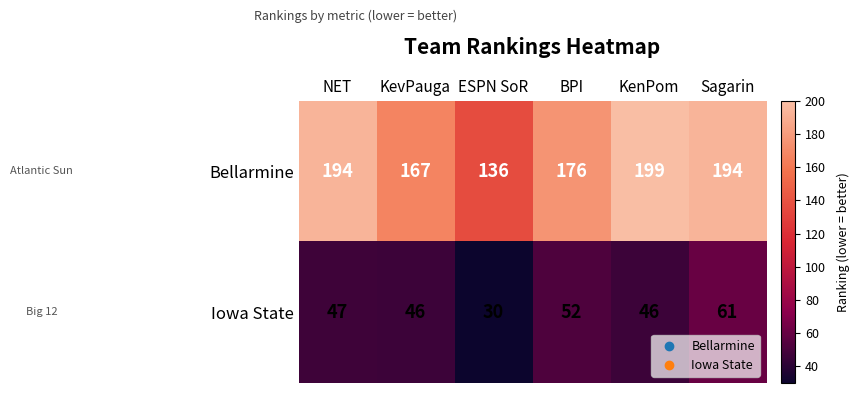

What is the spread (max minus min) of values at ESPN SoR?

106